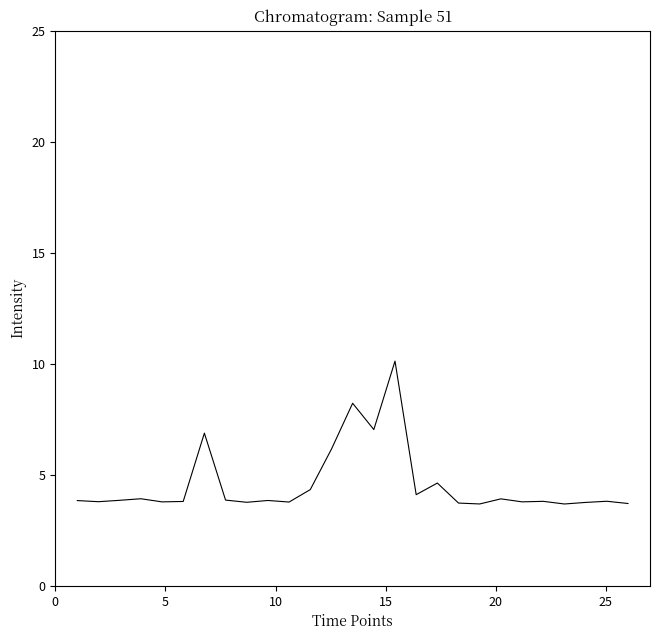

What is the difference between the maximum and minimum values?

6.4